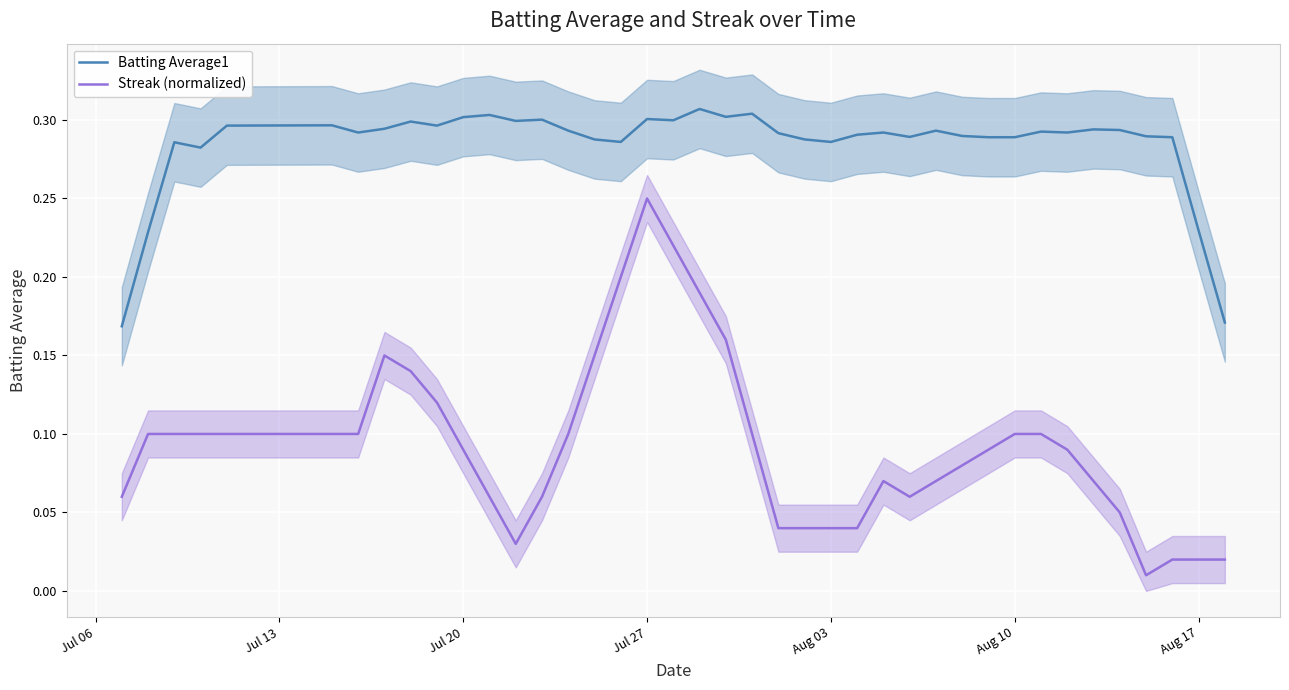

True or false: Batting Average1 and Streak (normalized) cross at least once.

False